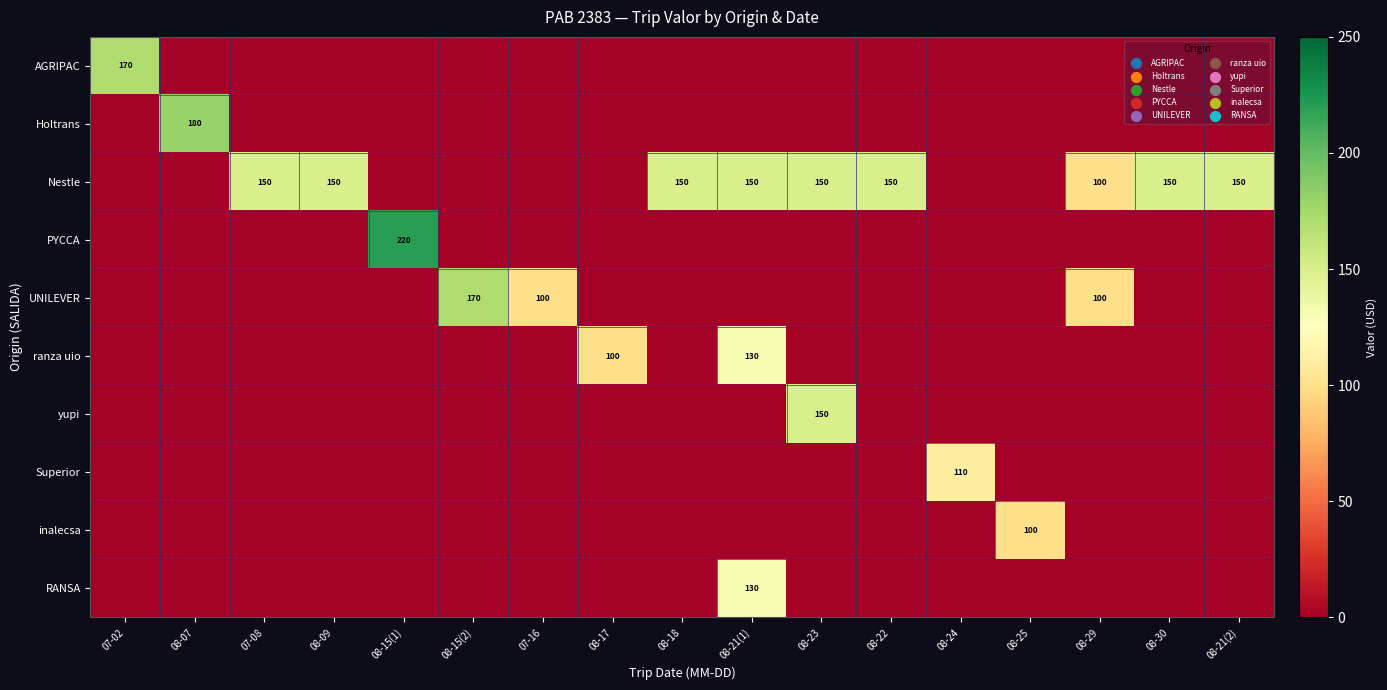

What is the sum of the ranza uio values at 08-17 and 08-21(1)?

230